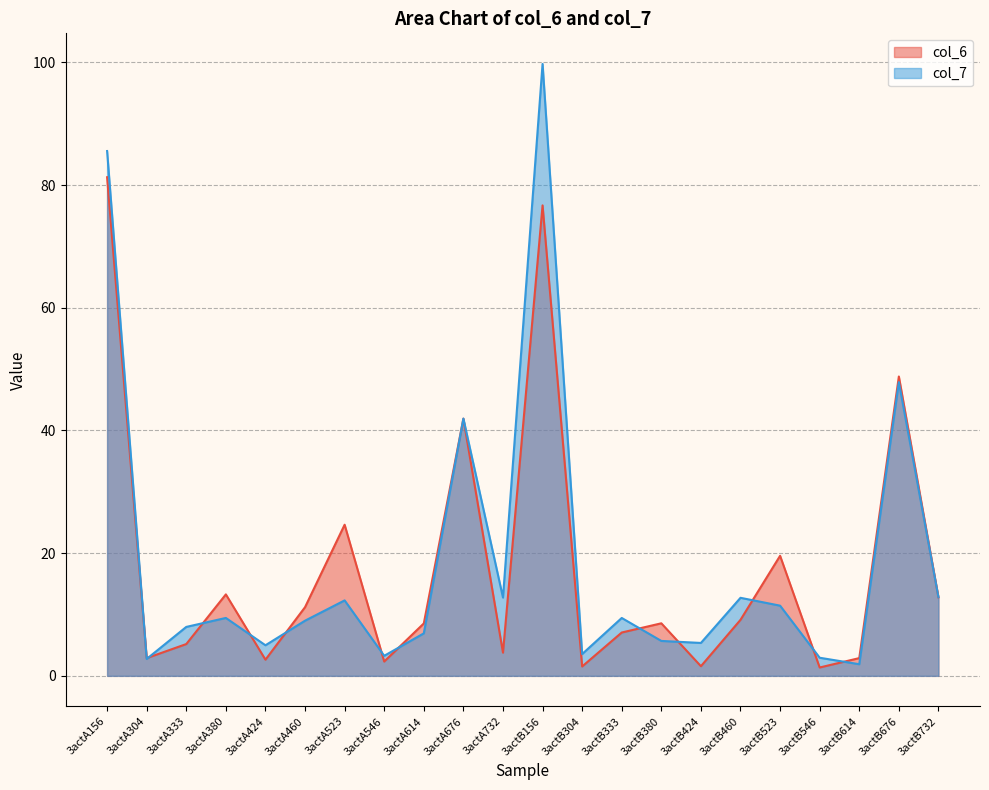

List the labels in order of col_7 value, largest first.

3actB156, 3actA156, 3actB676, 3actA676, 3actB732, 3actA732, 3actB460, 3actA523, 3actB523, 3actA380, 3actB333, 3actA460, 3actA333, 3actA614, 3actB380, 3actB424, 3actA424, 3actB304, 3actA546, 3actB546, 3actA304, 3actB614